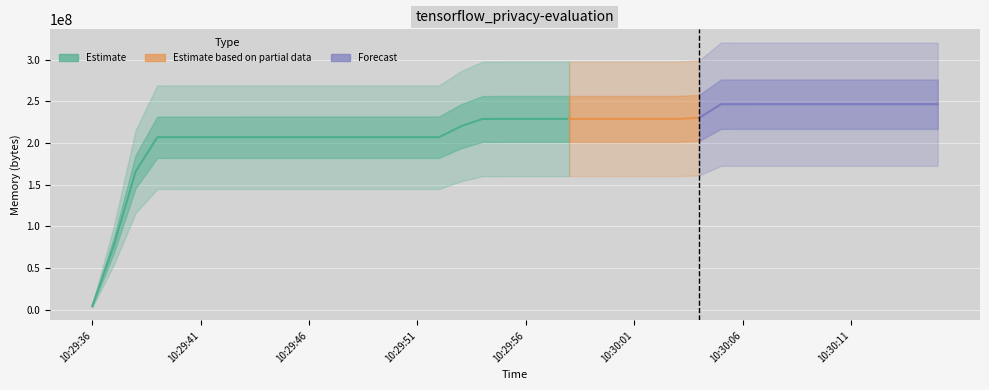

True or false: the data shows 206901248 at 10:29:52.

True